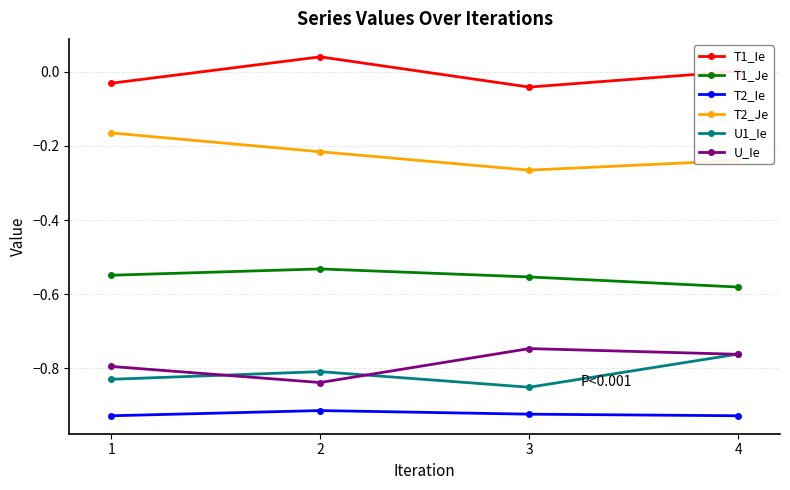

At 3, list the series in order from largest to smallest.

T1_Ie, T2_Je, T1_Je, U_Ie, U1_Ie, T2_Ie